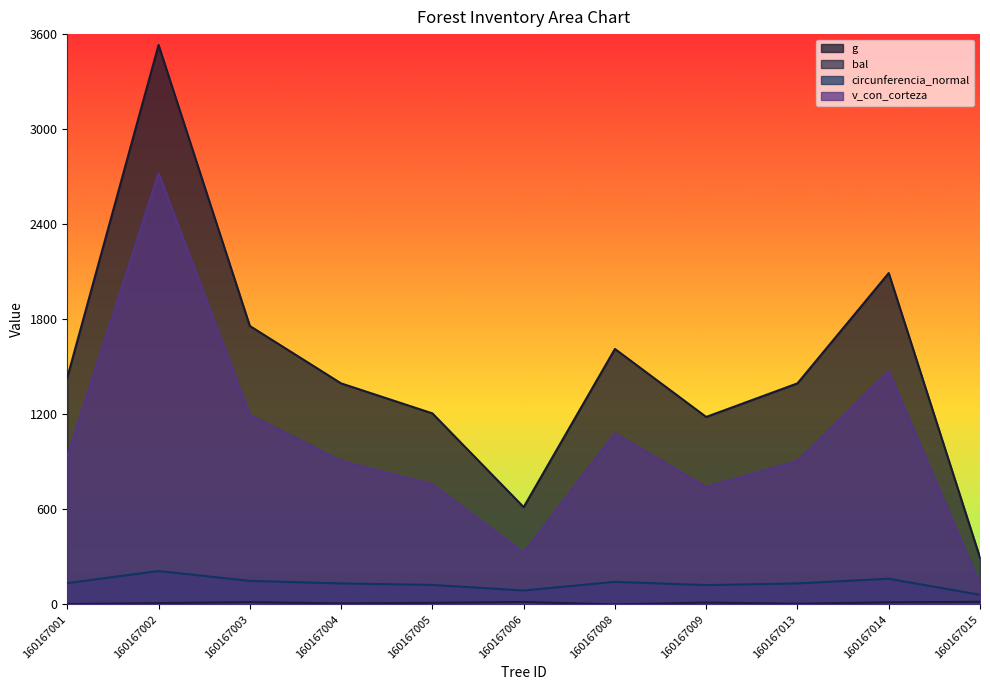

What is the total value across all series at 160167005?

2097.0